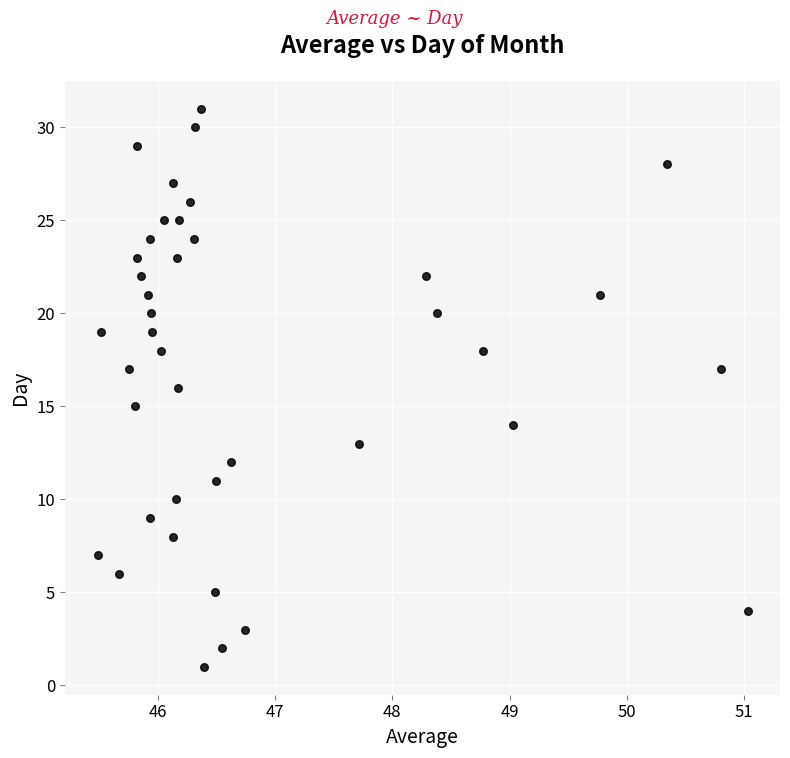

What is the range of Y values (max minus min)?

30